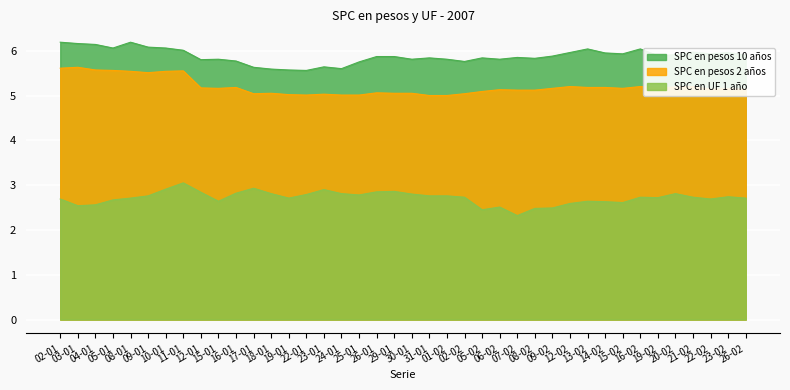

List the series in order of their peak value, lowest first.

SPC en UF 1 año, SPC en pesos 2 años, SPC en pesos 10 años